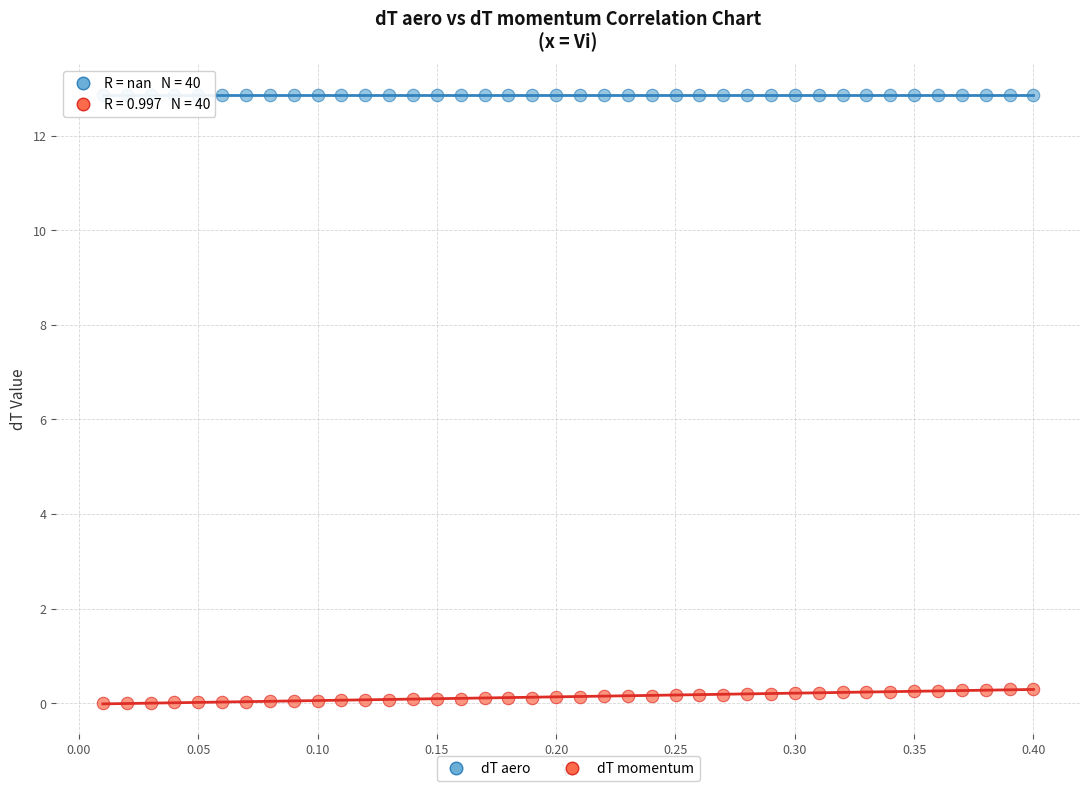

Which series contains the highest Y value?

dT aero